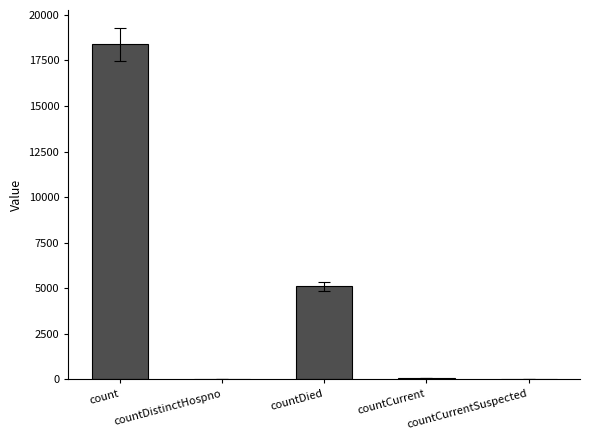

Approximately how many times larger is the value at count compared to countDied?

3.6